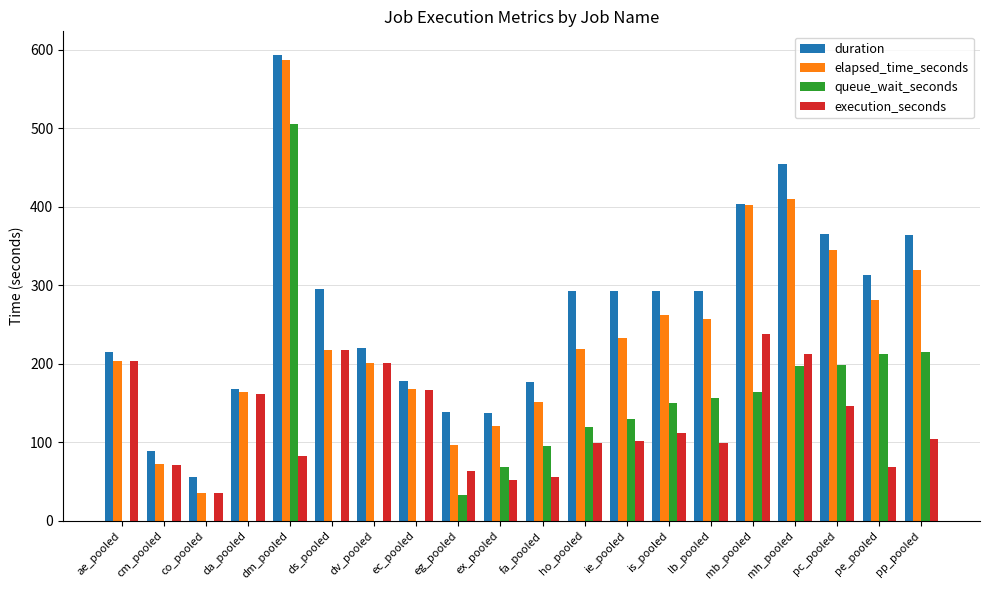

What is the greatest value displayed?

594.0